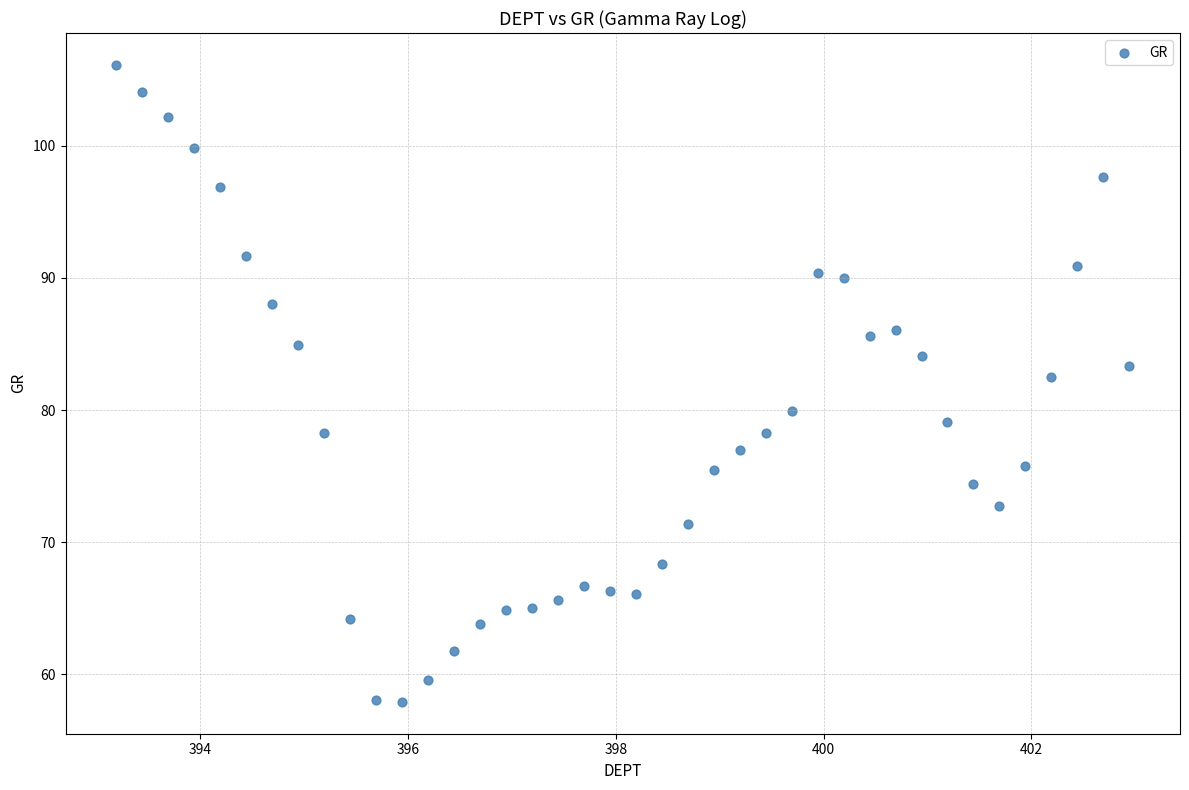

What is the range of Y values (max minus min)?

48.2